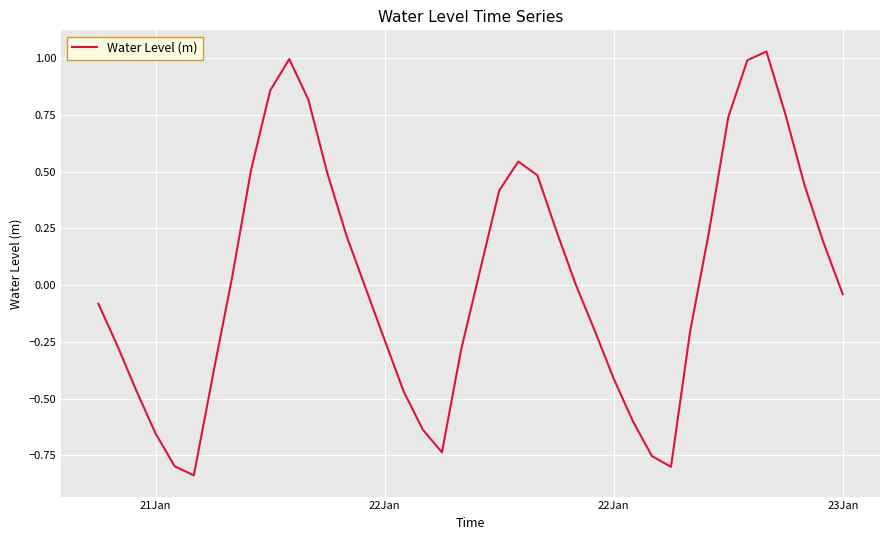

What is the difference between the maximum and minimum values?

1.9